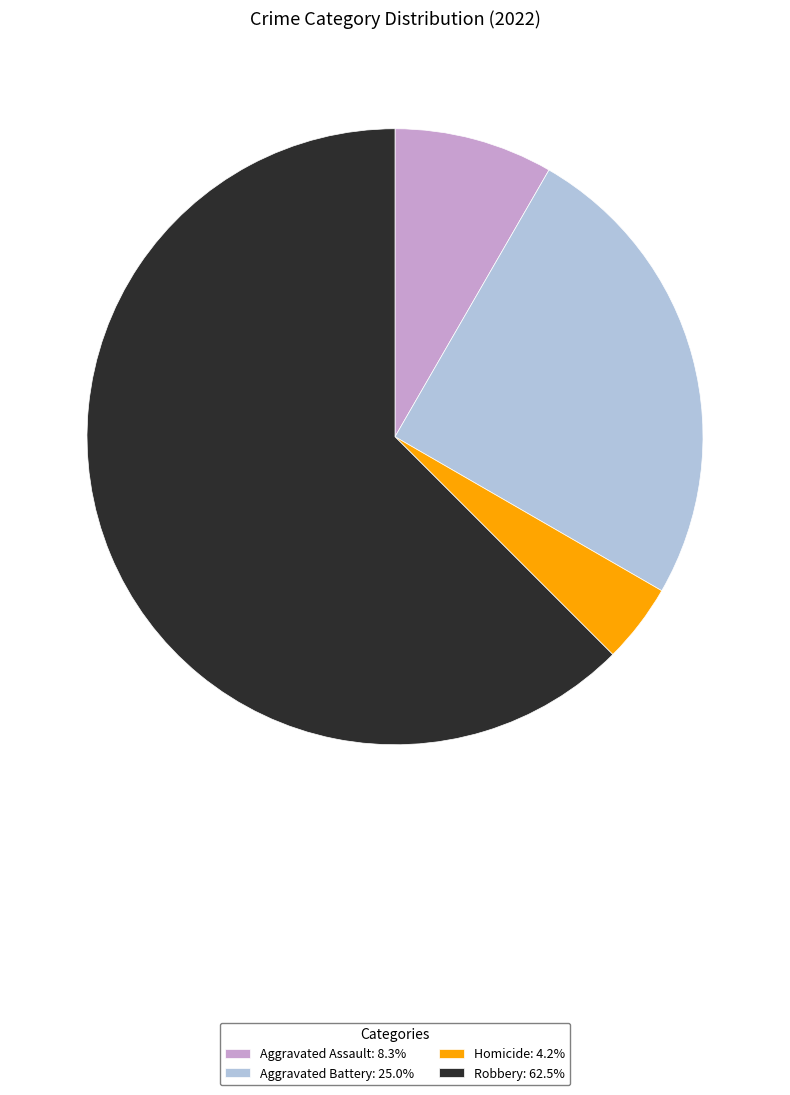

Is there a majority slice in this chart?

Yes